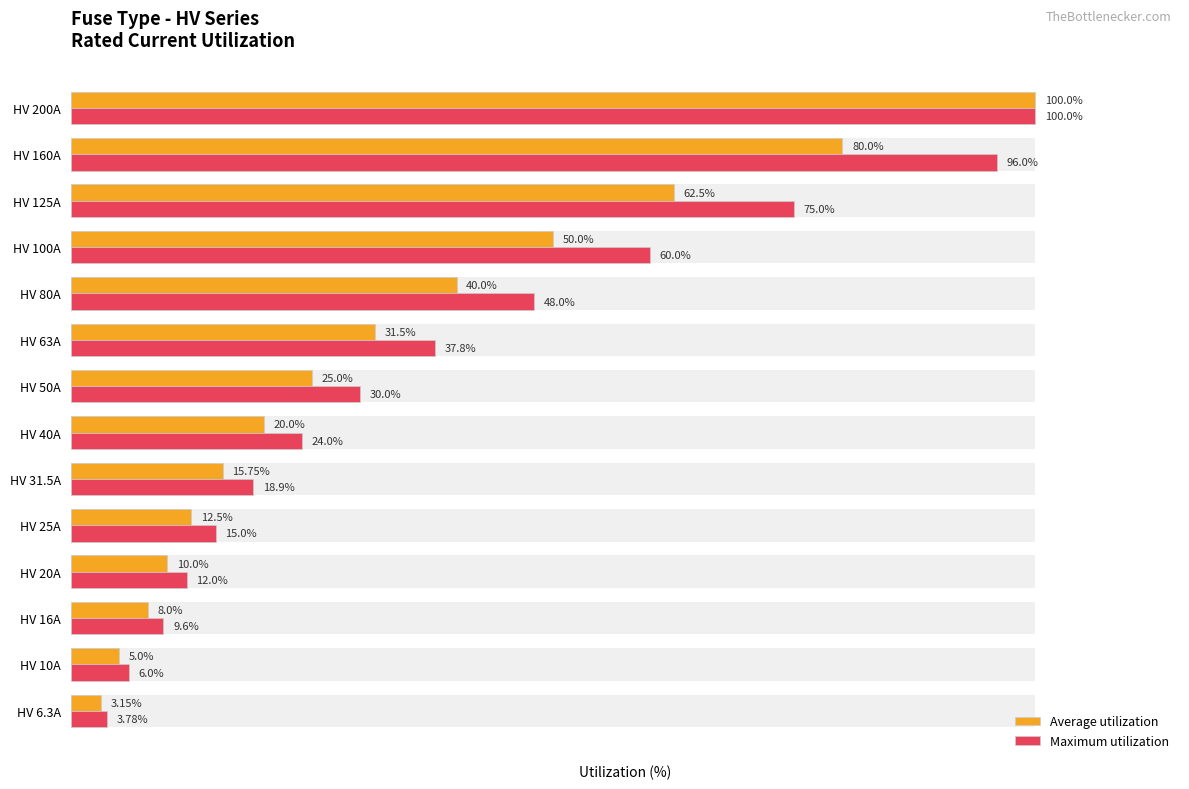

Between HV 63A and HV 40A, which is larger?

HV 63A